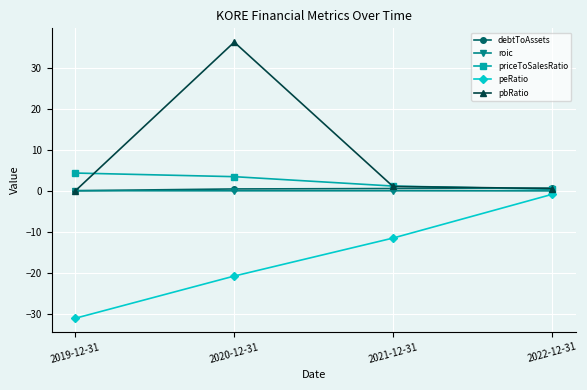

What is the sum of all debtToAssets values?

1.6